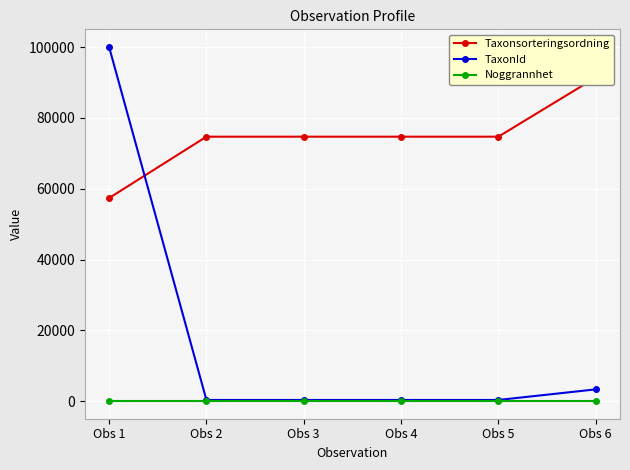

List the labels in order of TaxonId value, largest first.

Obs 1, Obs 6, Obs 2, Obs 3, Obs 4, Obs 5